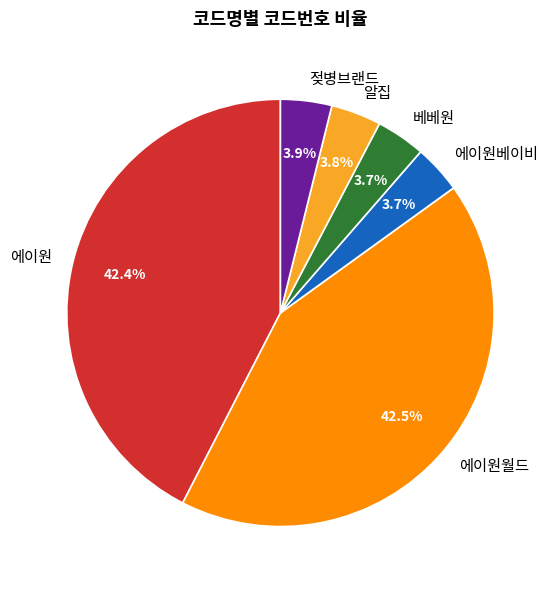

Approximately how many times larger is the value at 젖병브랜드 compared to 알집?

1.0